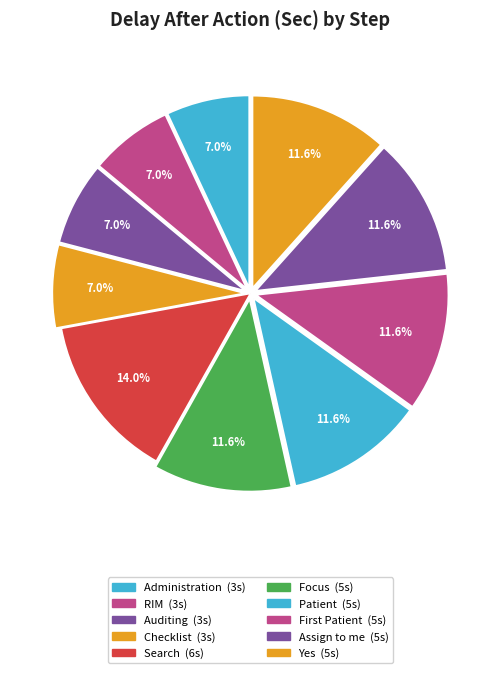

Which category has the smallest portion of the pie?

Administration